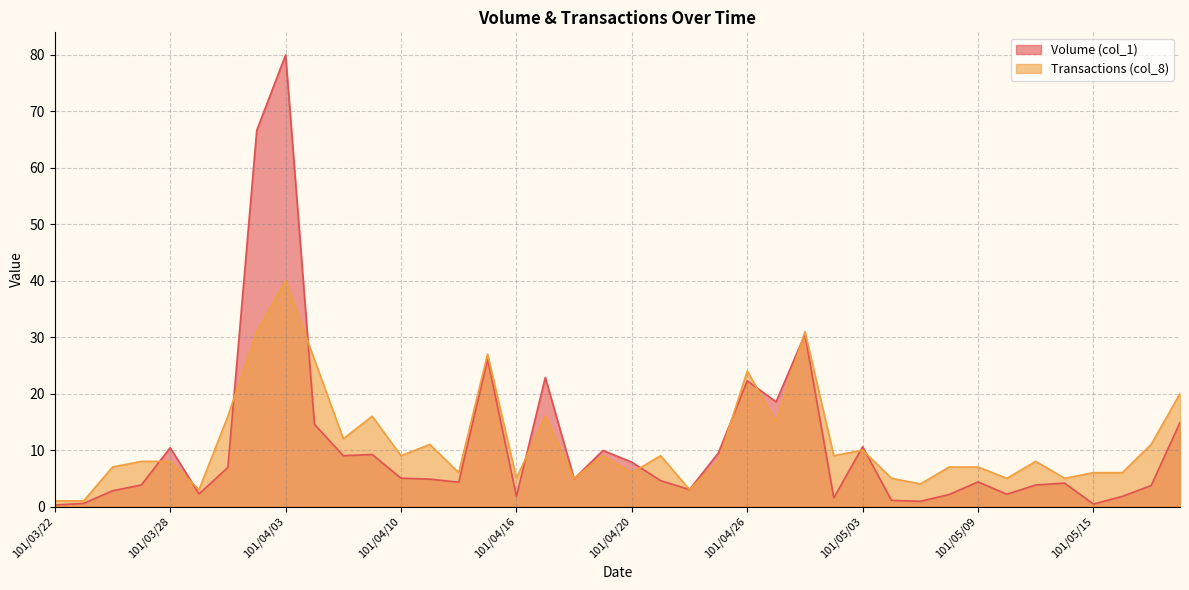

What position from the right is 101/05/11?

6